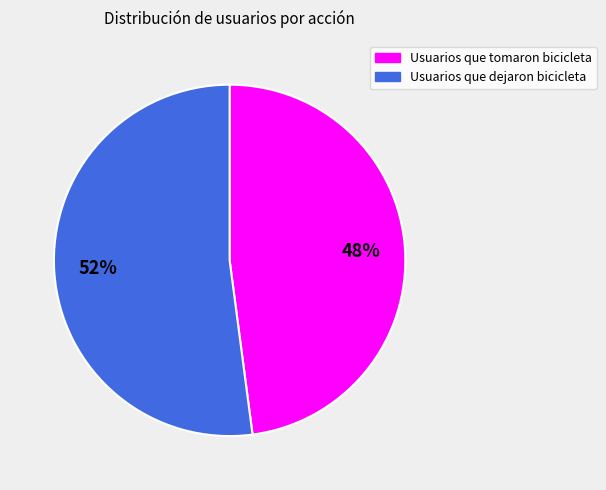

Which category has the smallest portion of the pie?

Usuarios que tomaron bicicleta